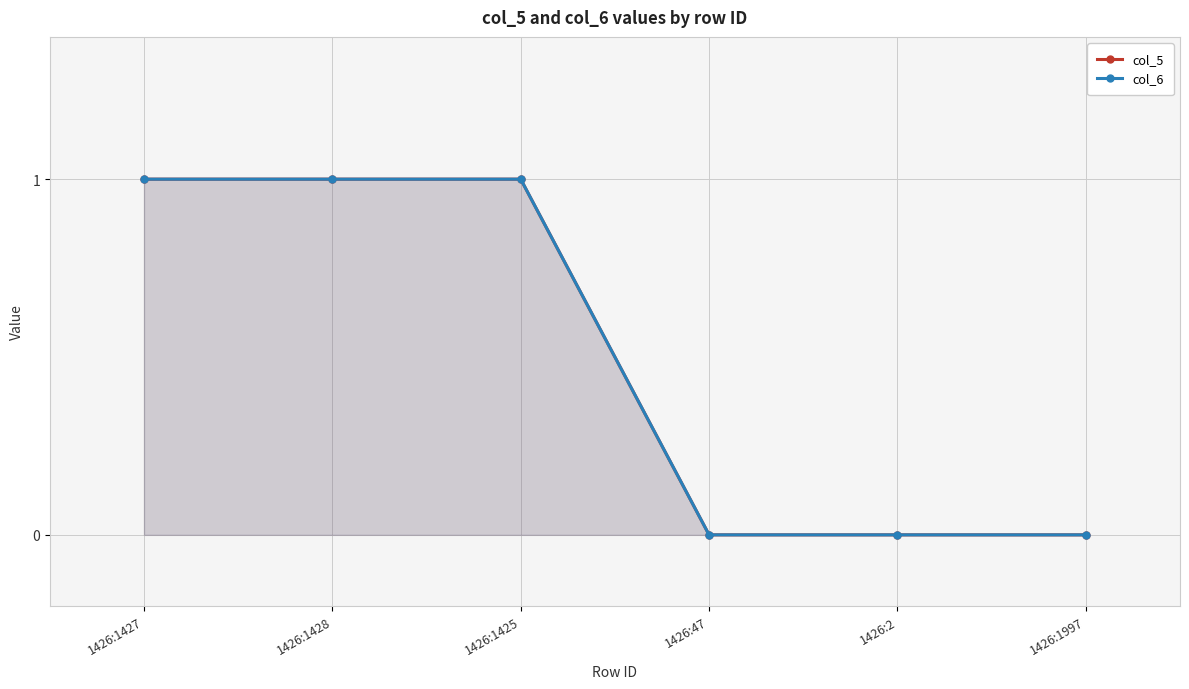

Read the col_6 value at 1426:1428.

1